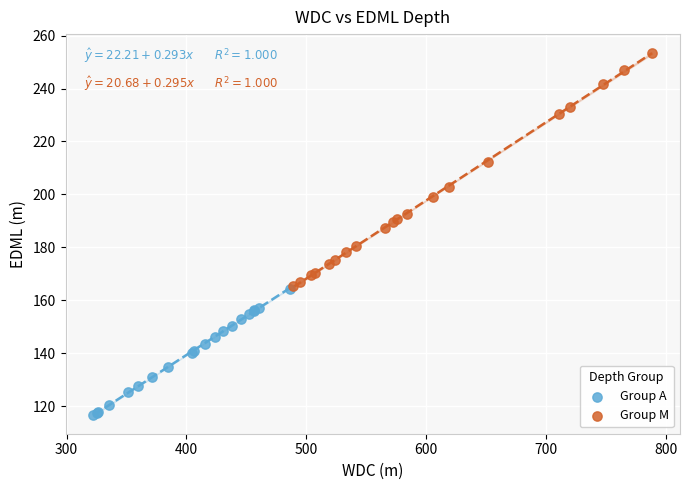

Which series contains the lowest Y value?

Group A